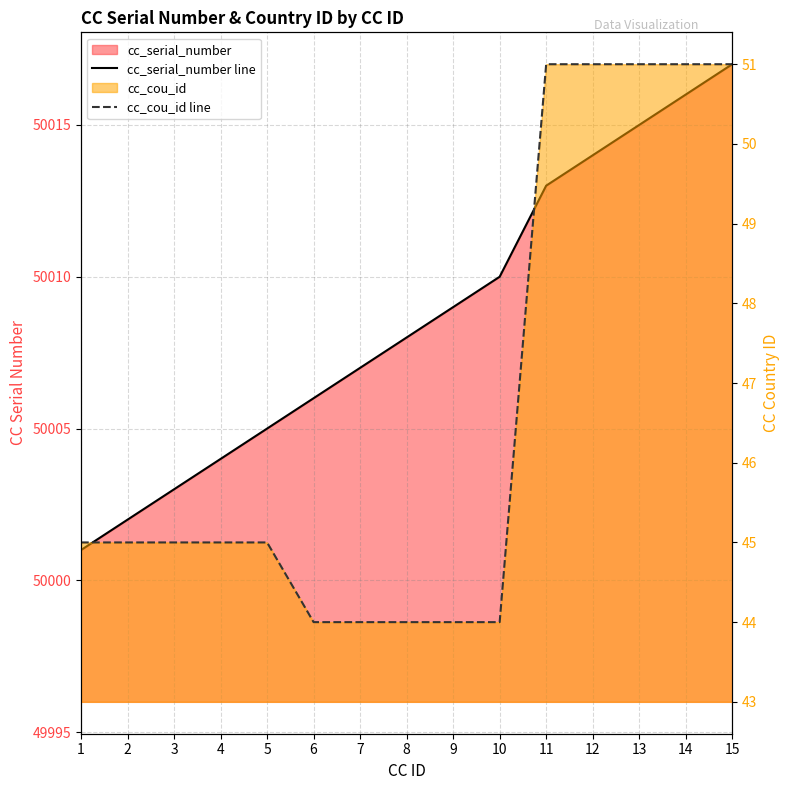

True or false: cc_serial_number line and cc_cou_id line cross at least once.

False